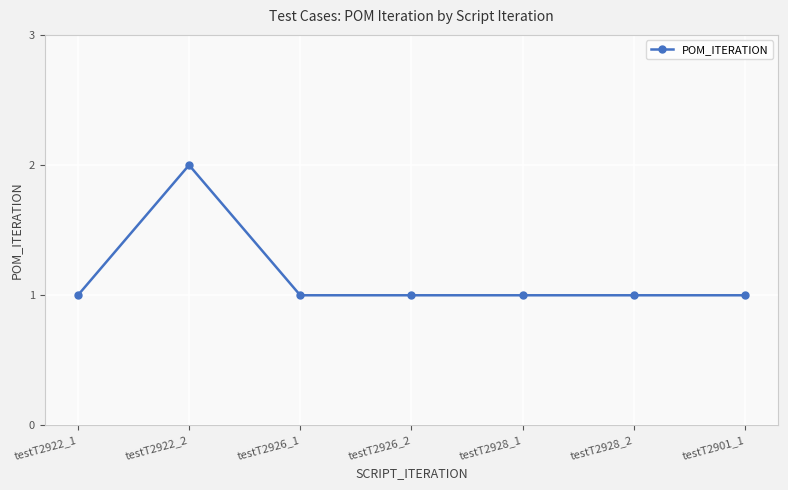

Which label corresponds to the largest value in the chart?

testT2922_2